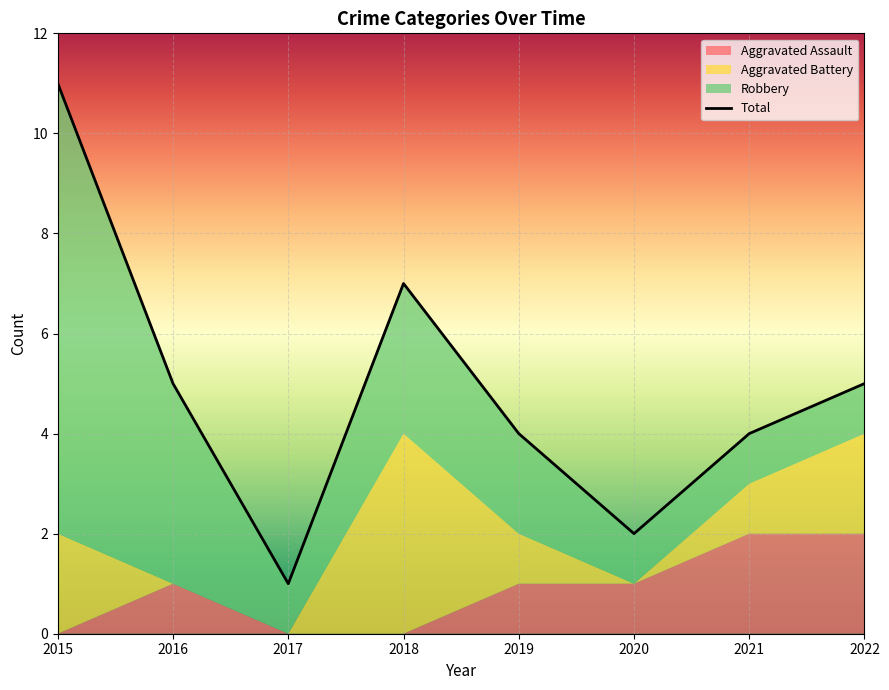

Where does the data first go above 5?

2015